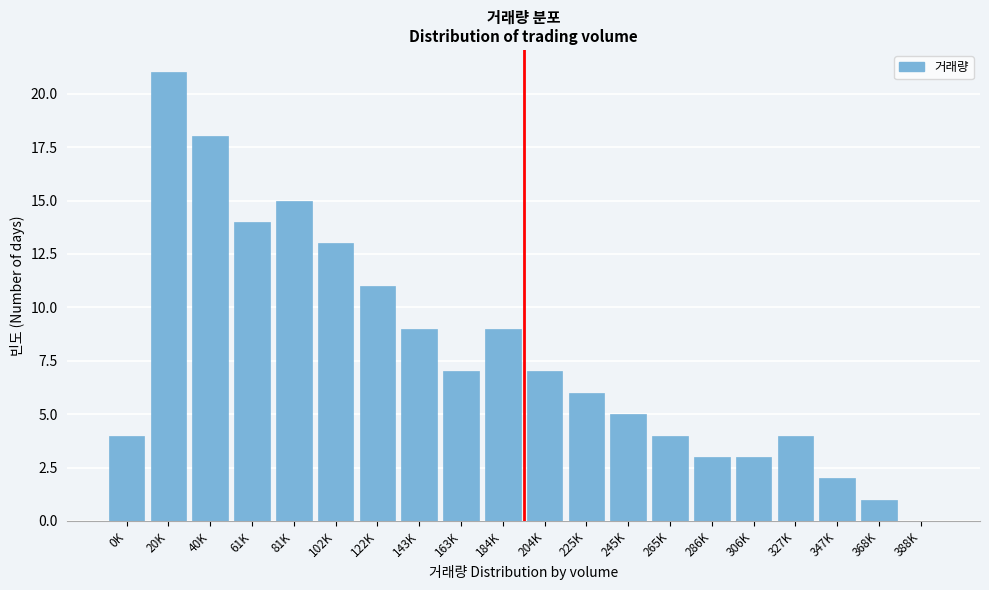

Reading left to right, transcribe all the data shown in this chart.

0K=4	20K=21	40K=18	61K=14	81K=15	102K=13	122K=11	143K=9	163K=7	184K=9	204K=7	225K=6	245K=5	265K=4	286K=3	306K=3	327K=4	347K=2	368K=1	388K=0